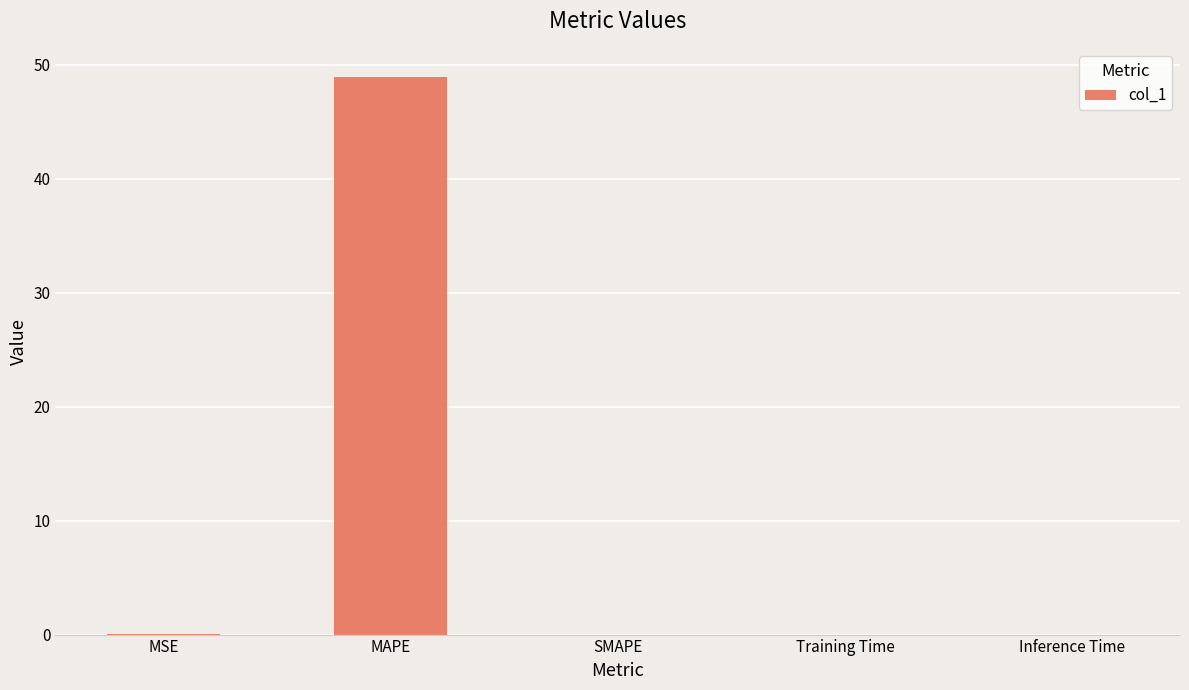

What is the greatest value displayed?

48.9